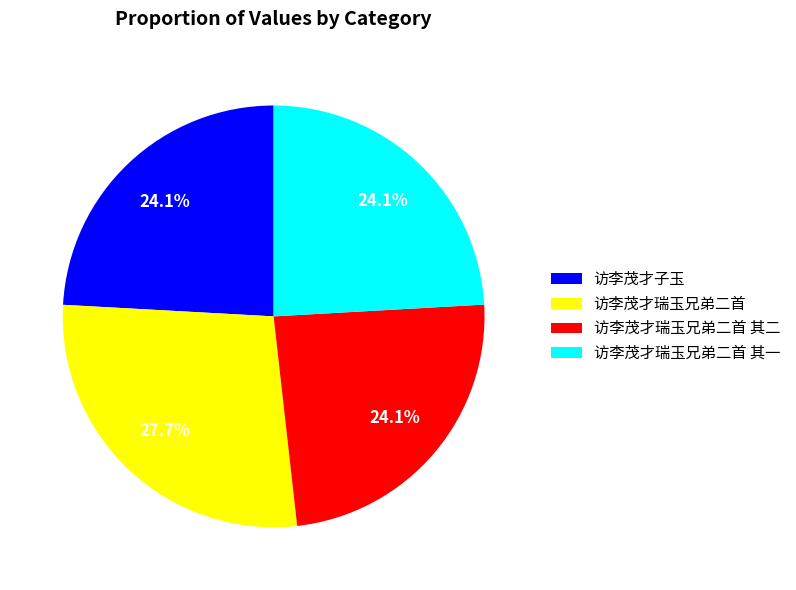

Between 访李茂才瑞玉兄弟二首 and 访李茂才瑞玉兄弟二首 其二, which is larger?

访李茂才瑞玉兄弟二首